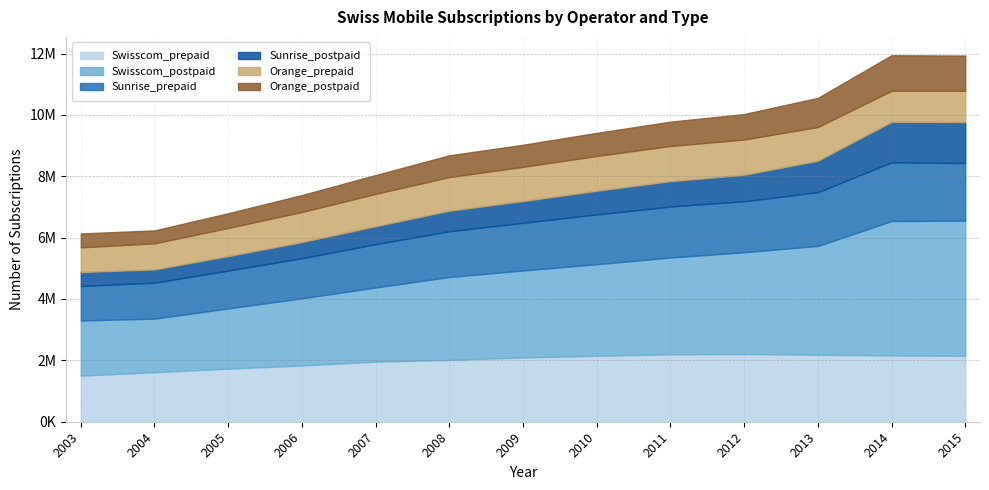

List the labels in order of Swisscom_postpaid value, largest first.

2015, 2014, 2013, 2012, 2011, 2010, 2009, 2008, 2007, 2006, 2005, 2003, 2004